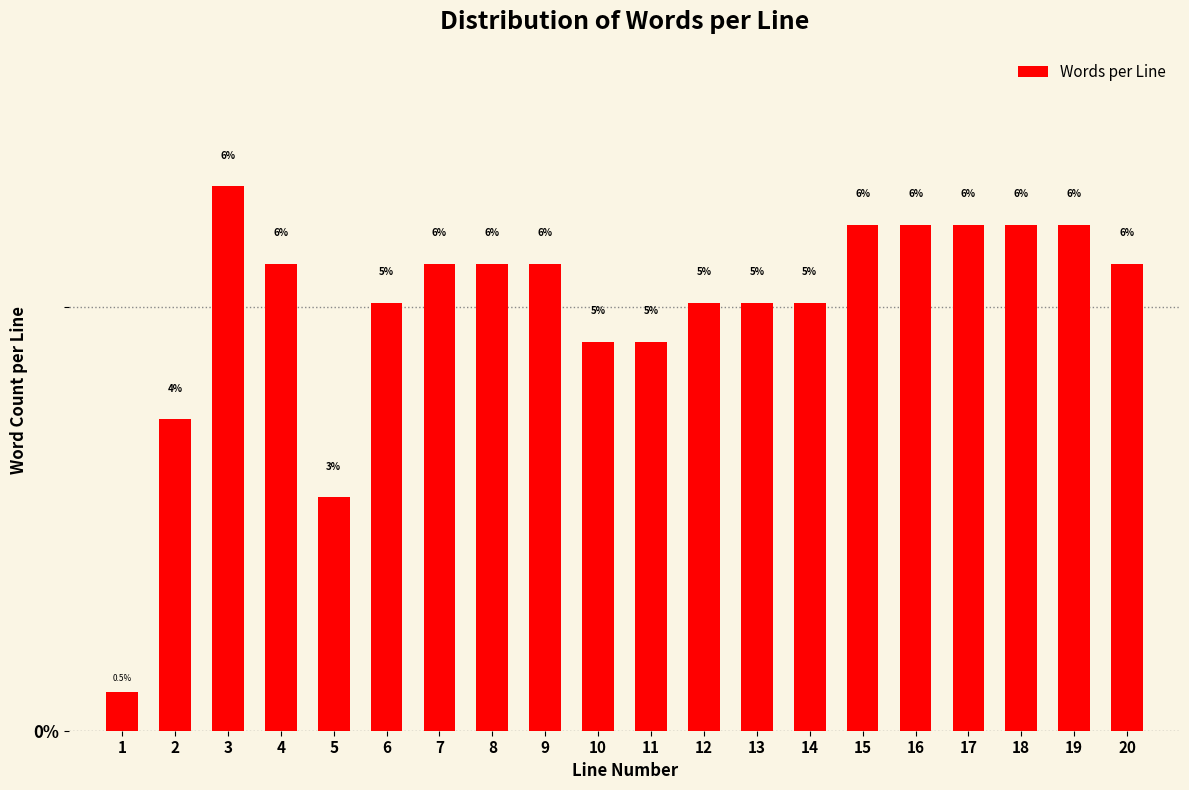

What is the smallest value displayed?

0.5